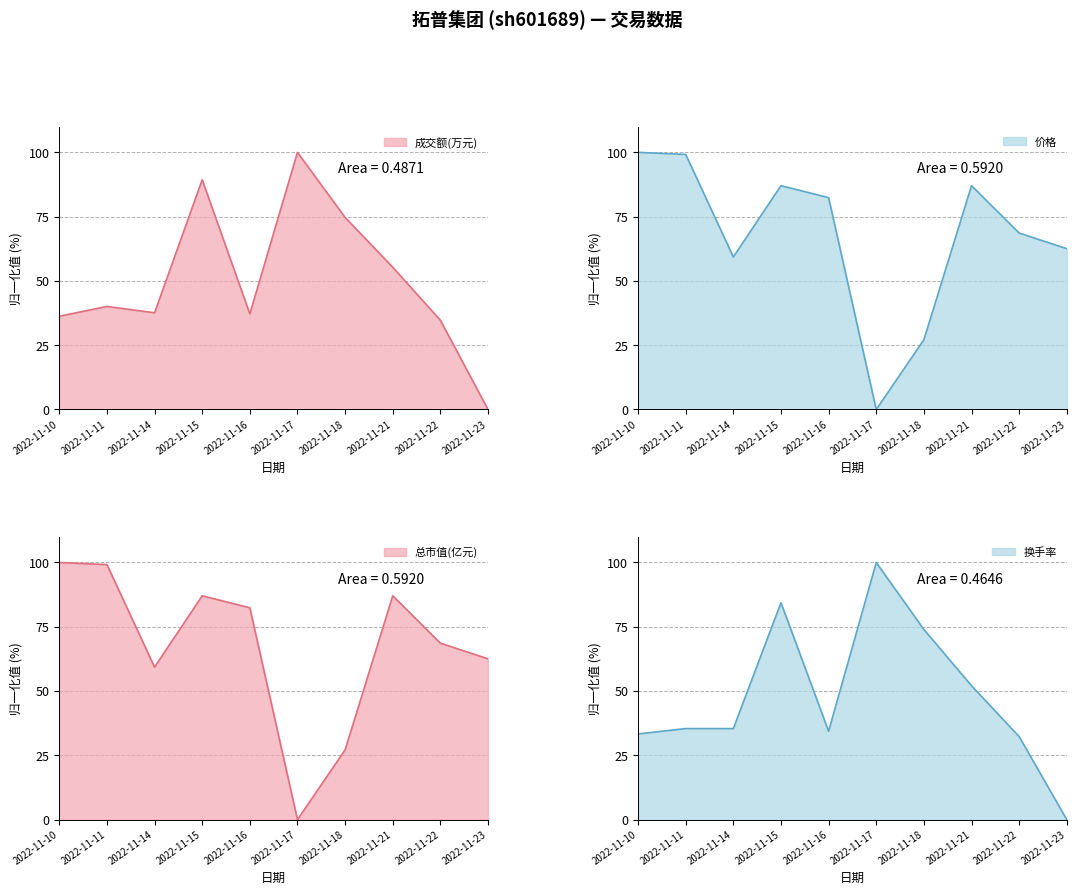

True or false: 换手率 has more than 1 points higher than both neighbors.

True